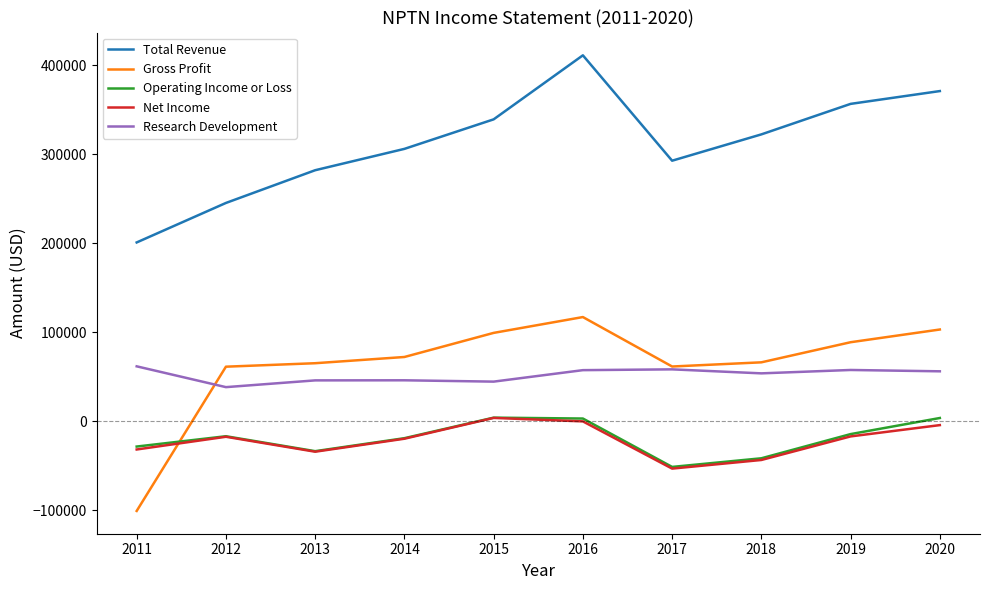

What is the maximum value for Research Development?

61700